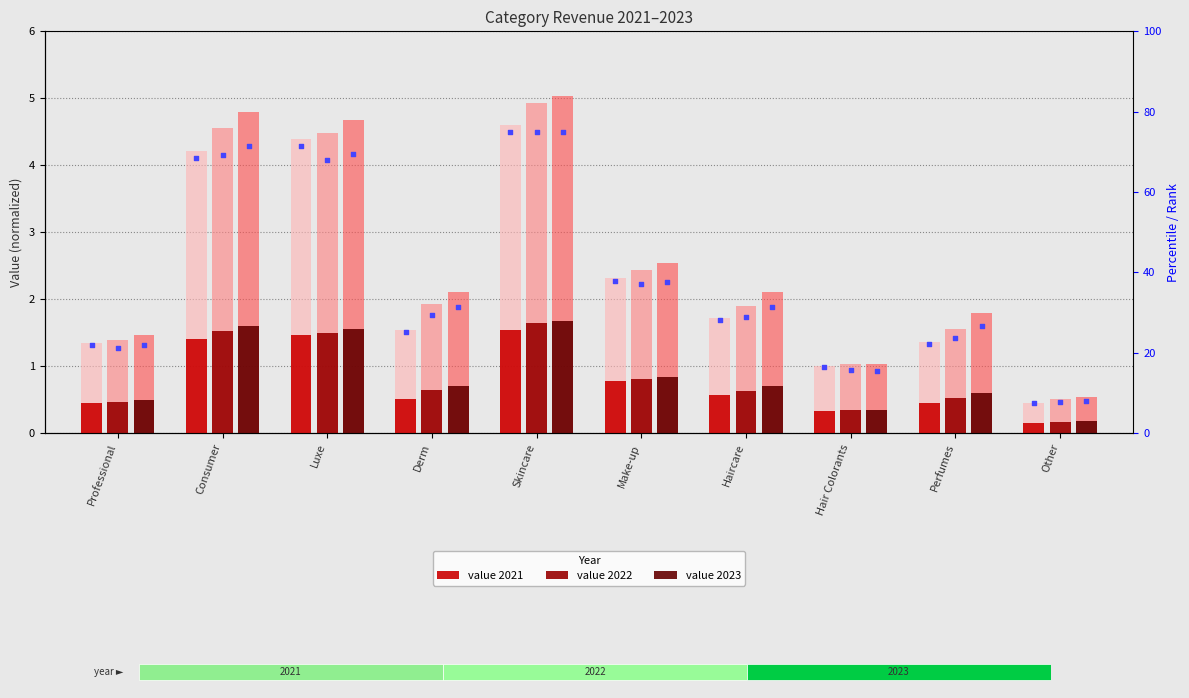

What is the ratio of the value at Haircare to the value at Consumer?

0.4